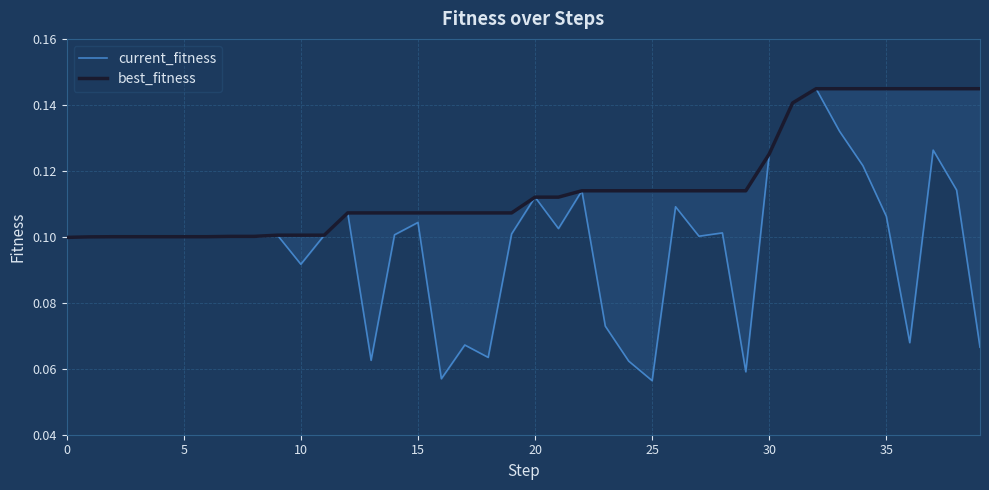

How many categories are shown in the chart?

40